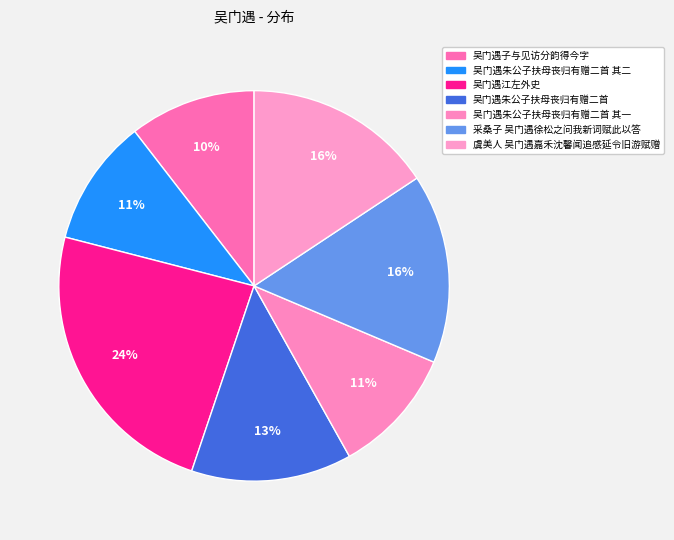

Is it true that 吴门遇朱公子扶母丧归有赠二首 其一 is 11% of the pie?

True